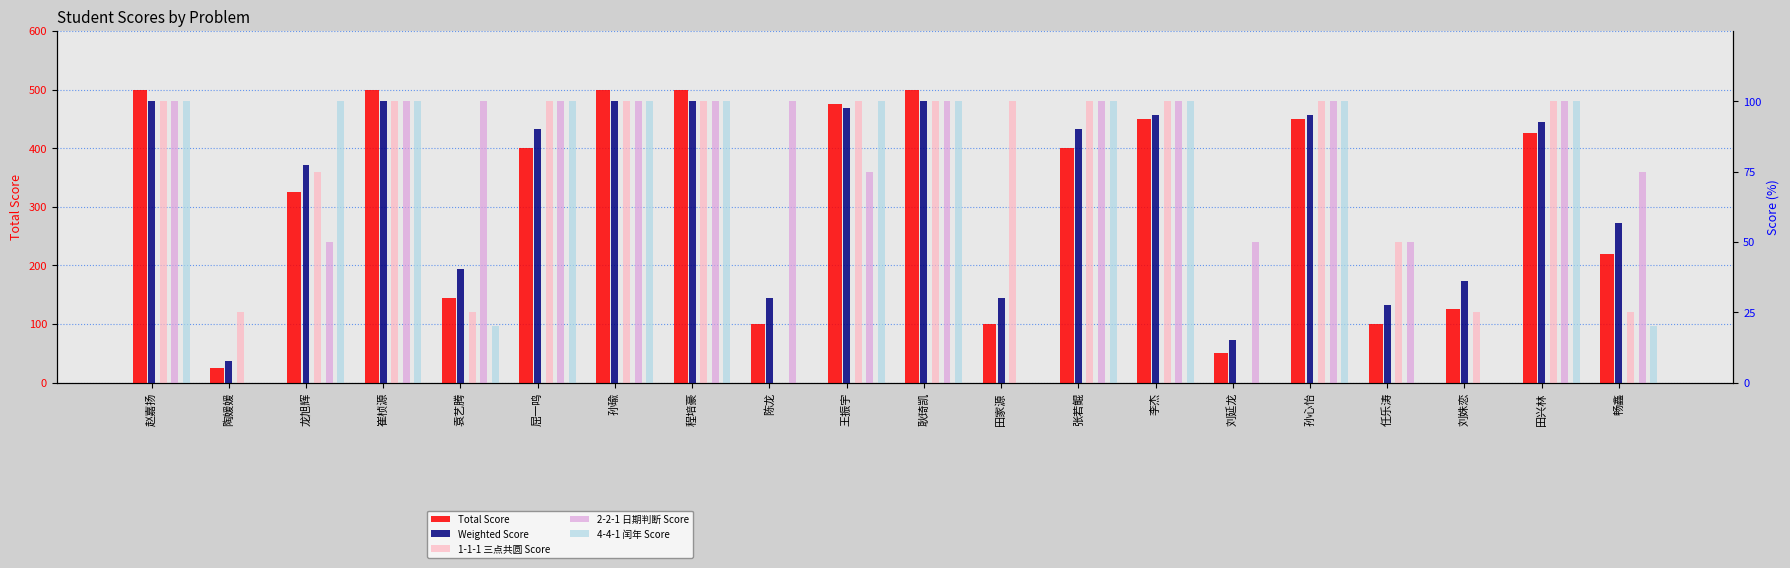

What is the approximate value of 2-2-1 日期判断 Score at 畅鑫?

75.0